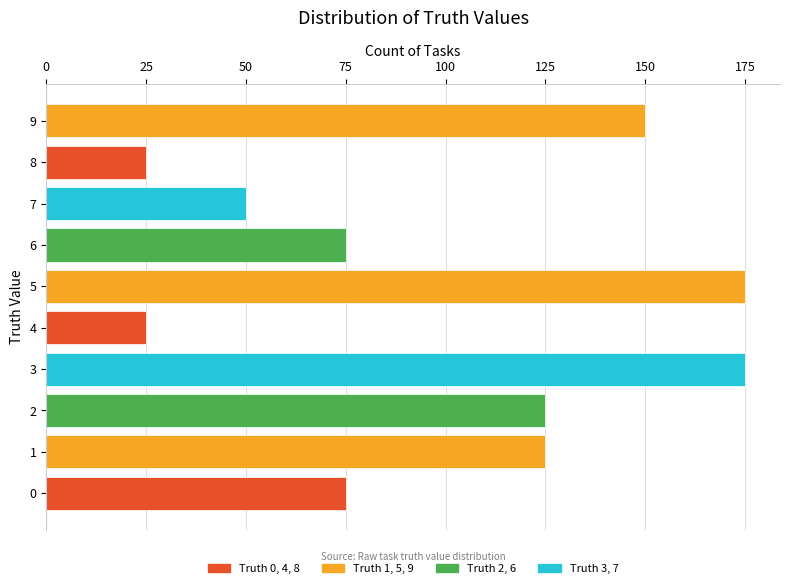

Which has a higher value, 8 or 9?

9